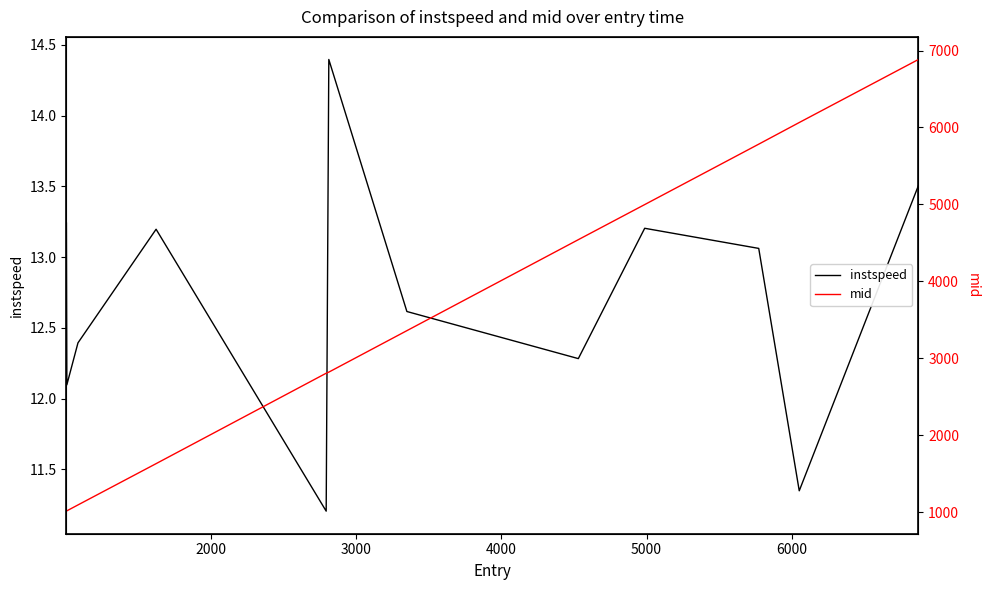

True or false: mid and instspeed intersect in this chart.

False